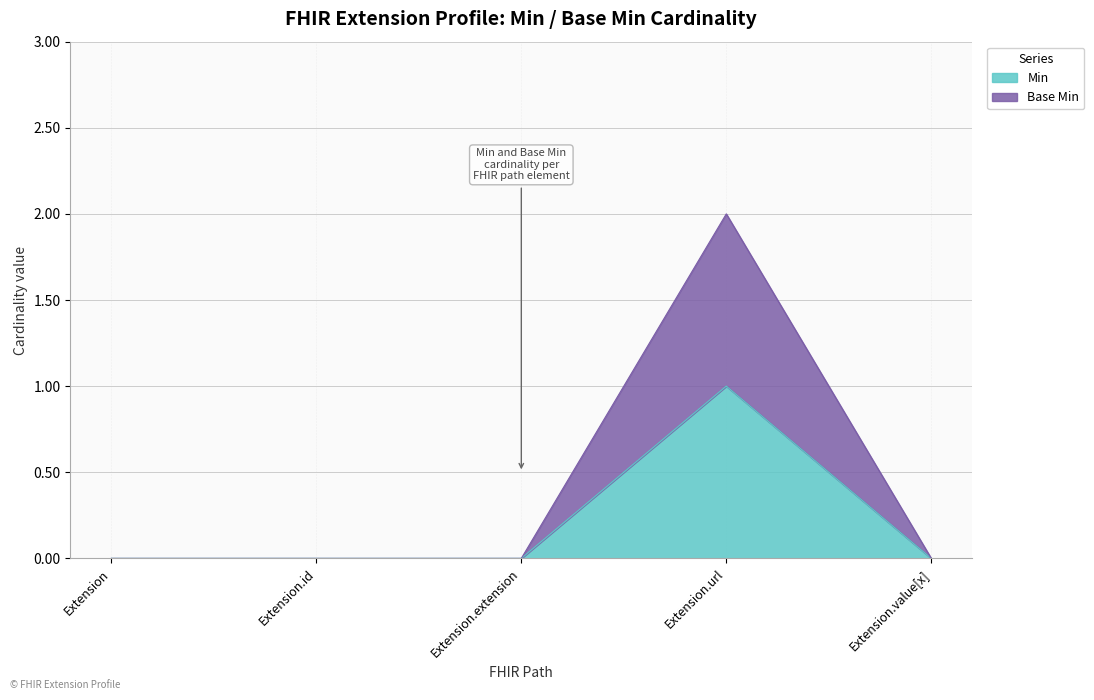

How many interior local peaks does the Min series have?

1